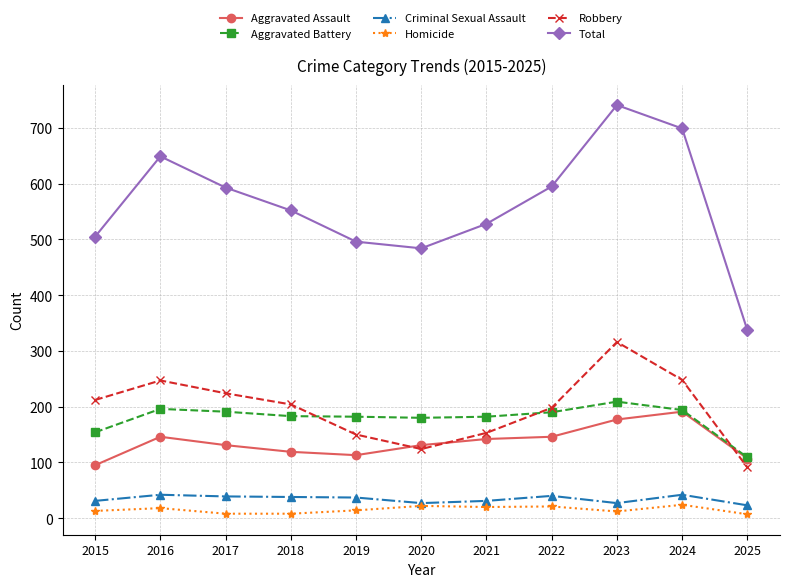

How many series are shown in this chart?

6